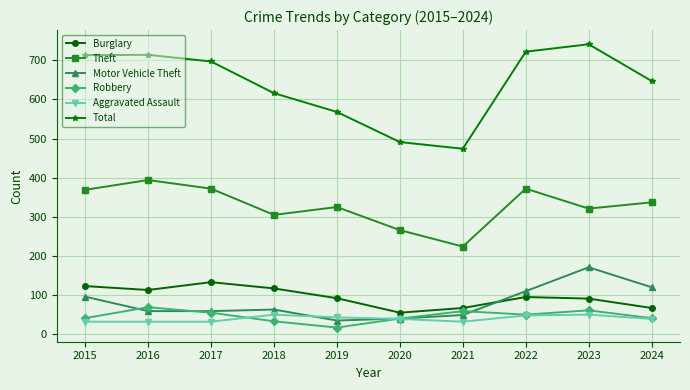

The value of Motor Vehicle Theft at 2021 is 49. True or false?

True